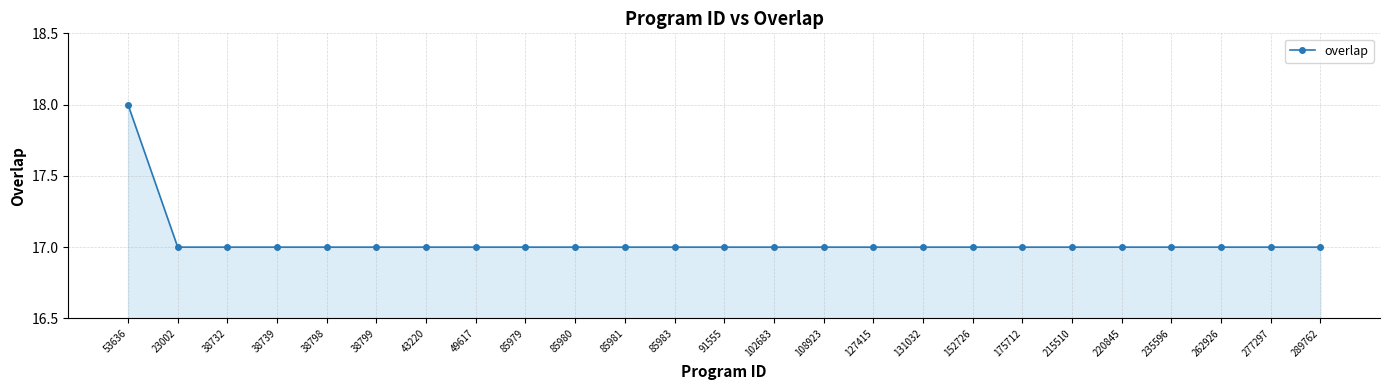

Does the chart have visible grid lines?

Yes